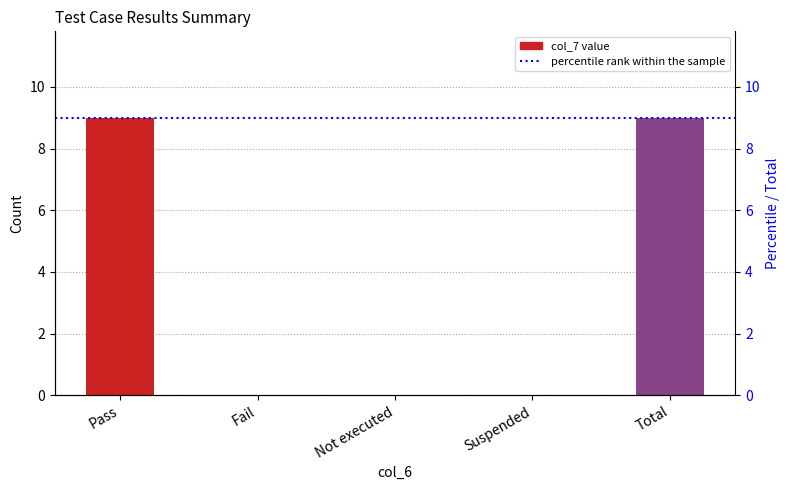

How many bars are there in total?

5